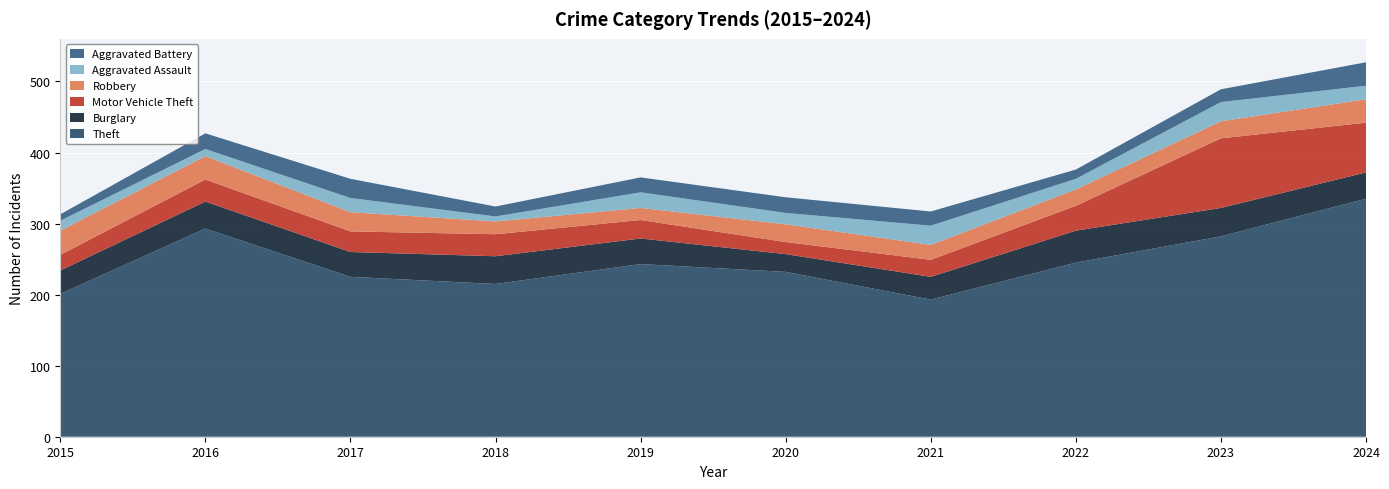

Reading left to right, transcribe all the data shown in this chart.

Theft: 201	293	225	215	243	232	193	245	282	335
Burglary: 33	38	35	39	36	25	32	45	40	37
Motor Vehicle Theft: 22	31	29	31	26	17	24	35	98	70
Robbery: 34	33	27	18	17	25	21	23	24	33
Aggravated Assault: 14	10	20	7	22	16	27	15	27	19
Aggravated Battery: 9	22	27	14	21	22	20	13	18	33